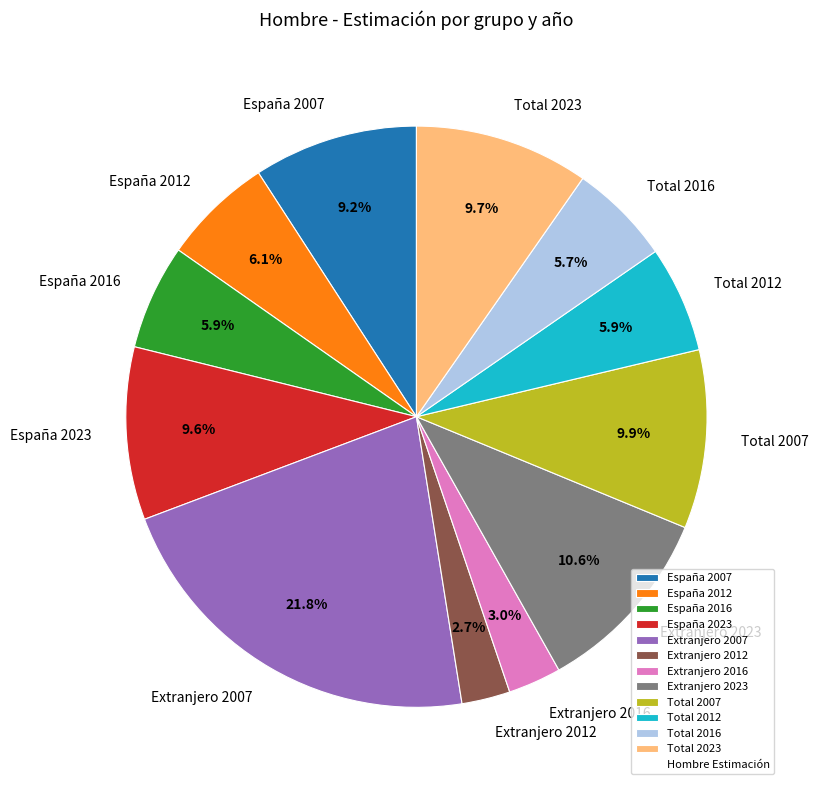

Is there a majority slice in this chart?

No